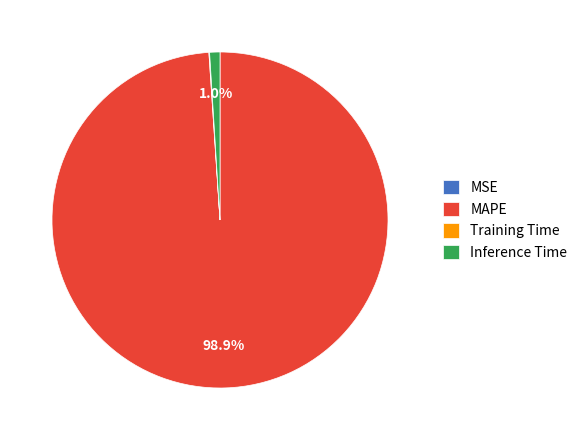

Which slice is the largest?

MAPE